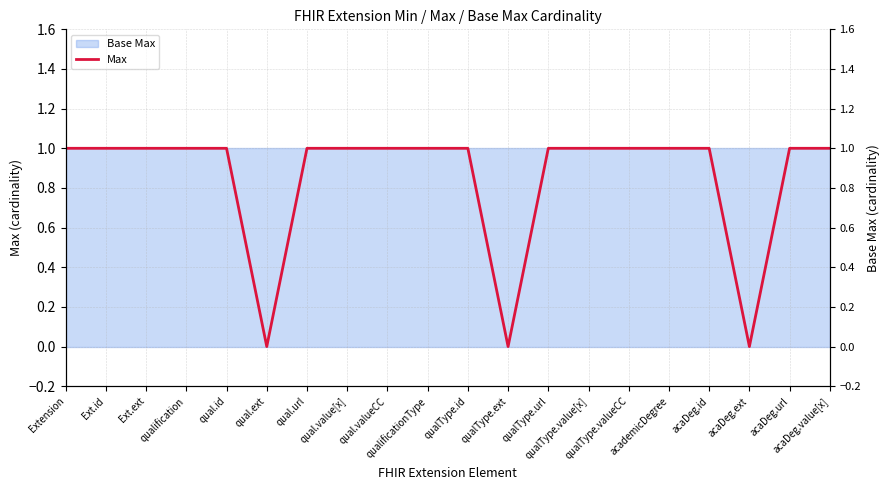

How many positive values are there?

17